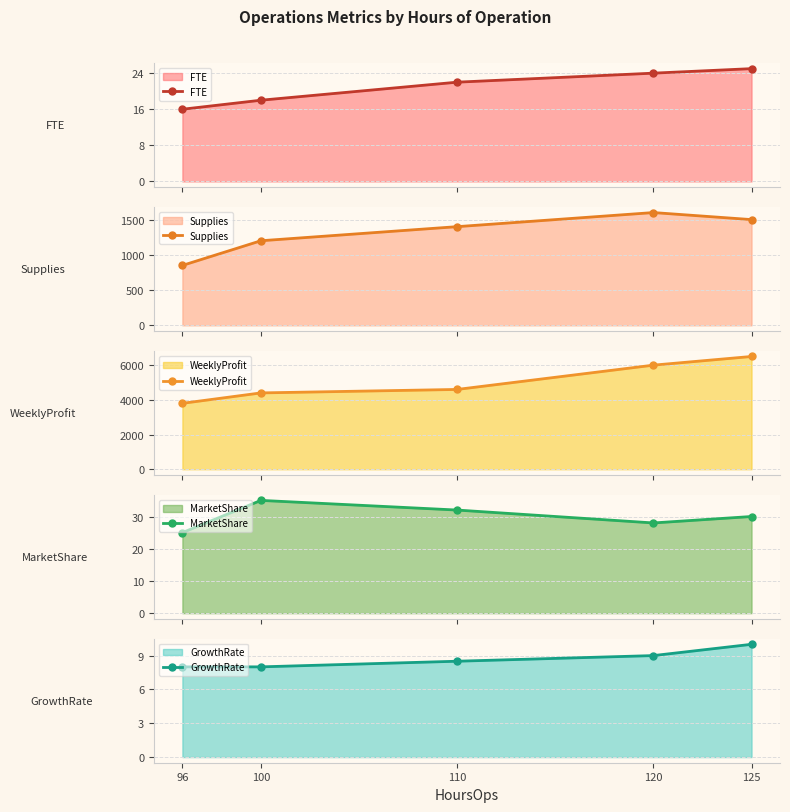

At which label is WeeklyProfit closest to 5150?

110